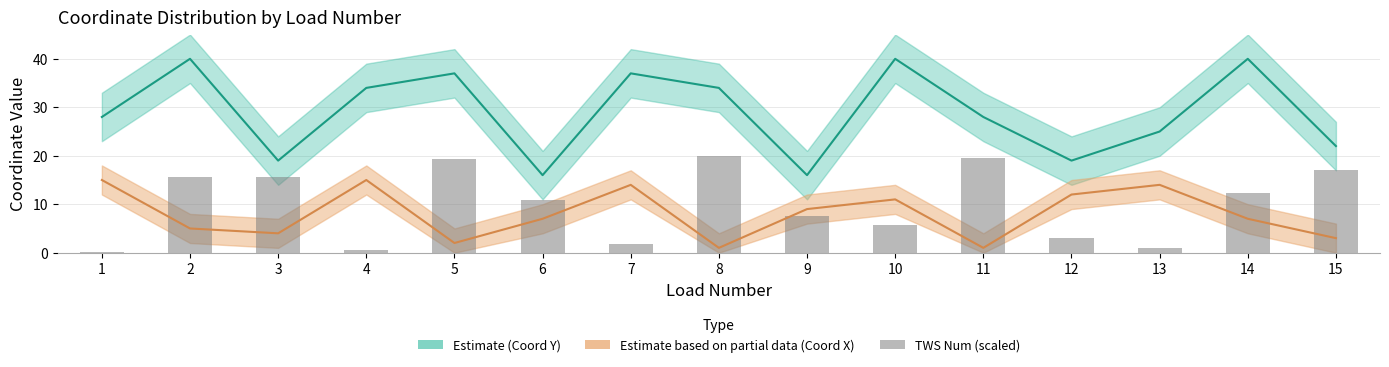

Where does the data first go above 10?

2